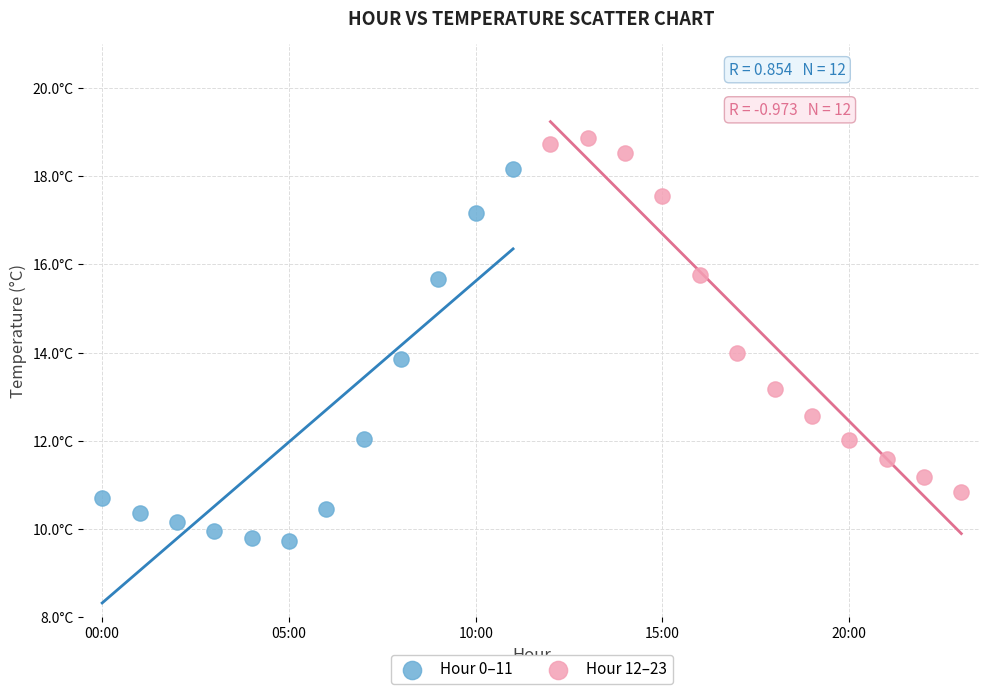

What are all the series names shown in the legend?

Hour 0–11, Hour 12–23